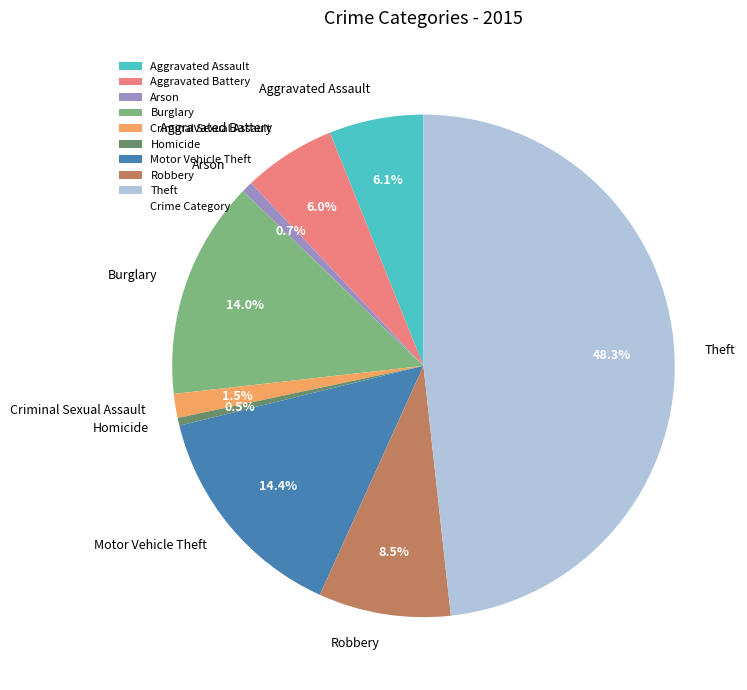

Does Theft represent more than half of the total?

No